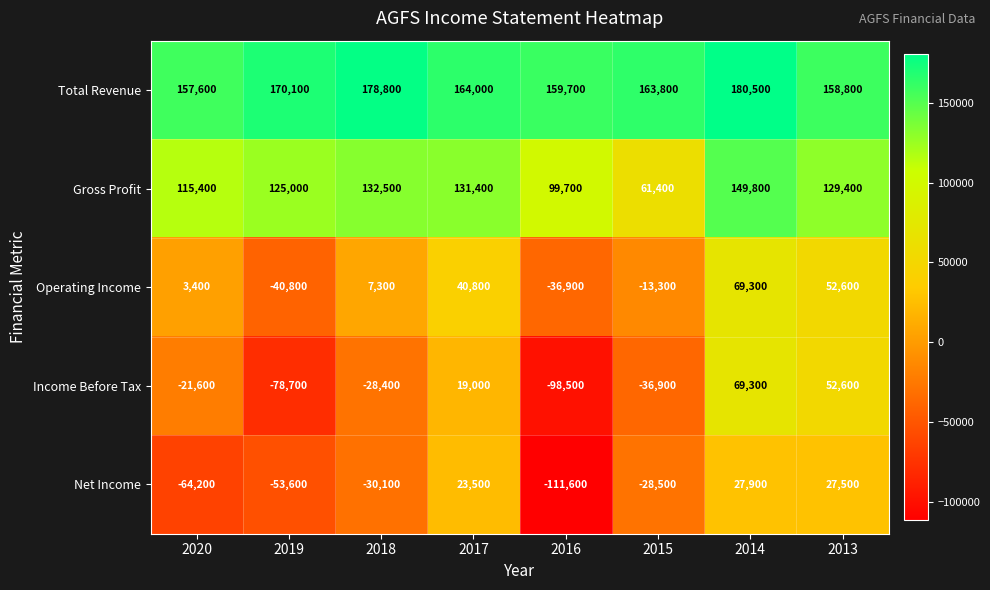

What is the difference between the second highest and second lowest values in the Gross Profit series?

32800